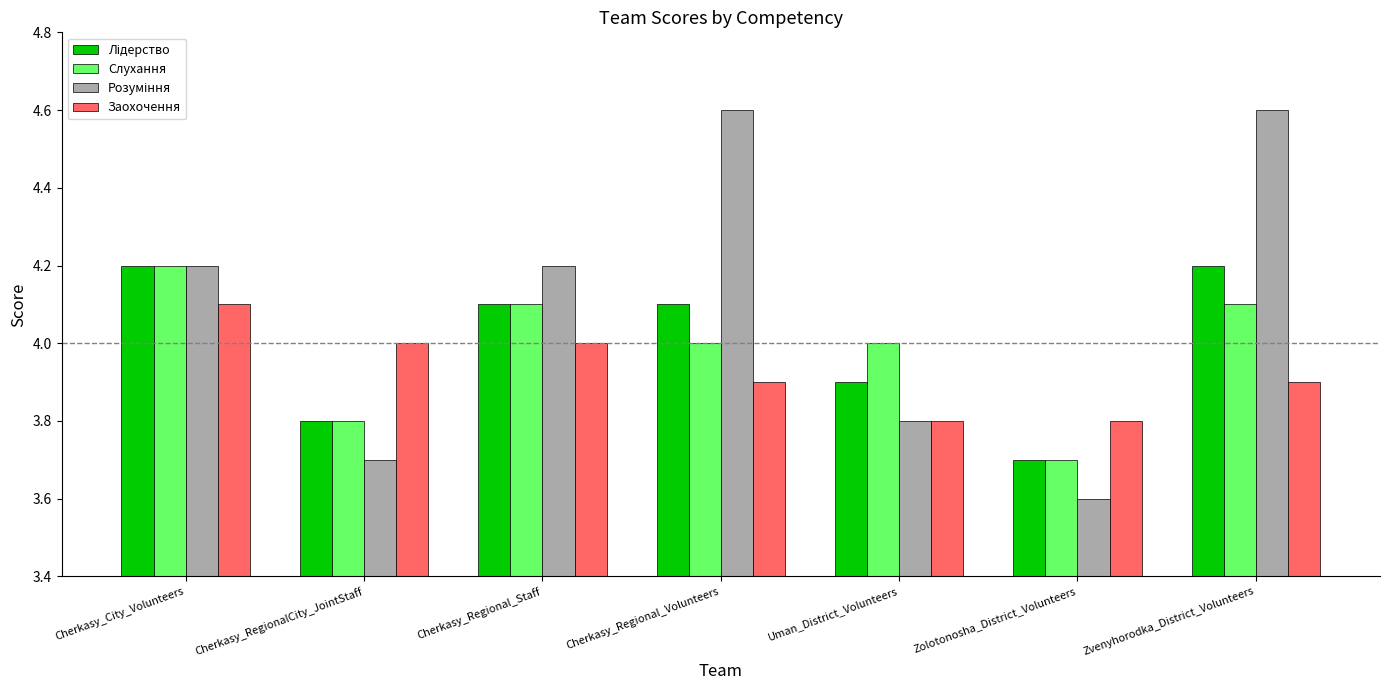

Are the bars grouped side by side (vs. stacked)?

Yes